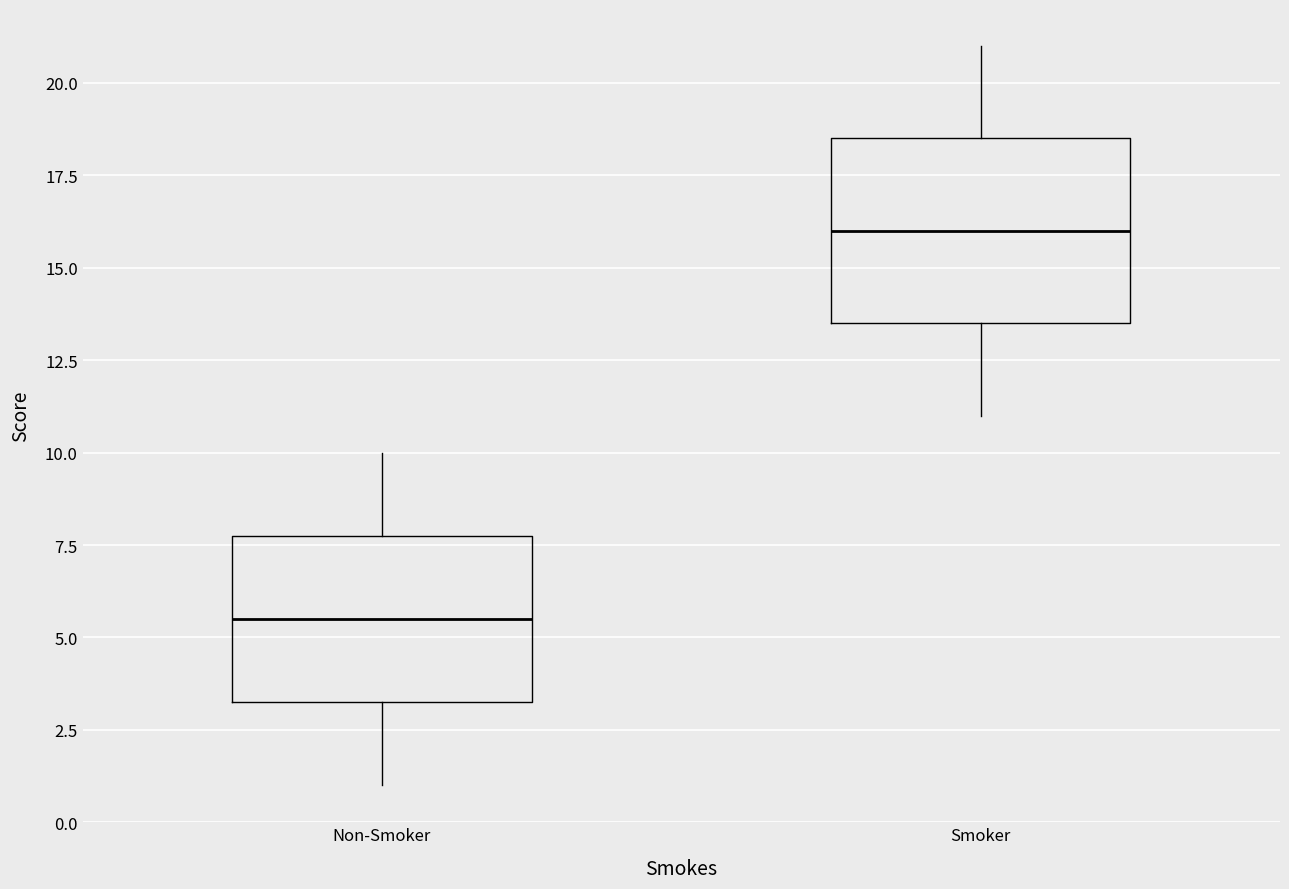

Reading left to right, transcribe this box plot: for each box, give where its median line is, the range the box spans, and where its two whiskers end, as read against the y-axis. The values are not printed on the chart, so give them approximately, as read against the axis.

Non-Smoker: median 5.5, box 3.5 to 8.0, whiskers 1.0 to 10.0
Smoker: median 16.0, box 13.5 to 18.5, whiskers 11.0 to 21.0